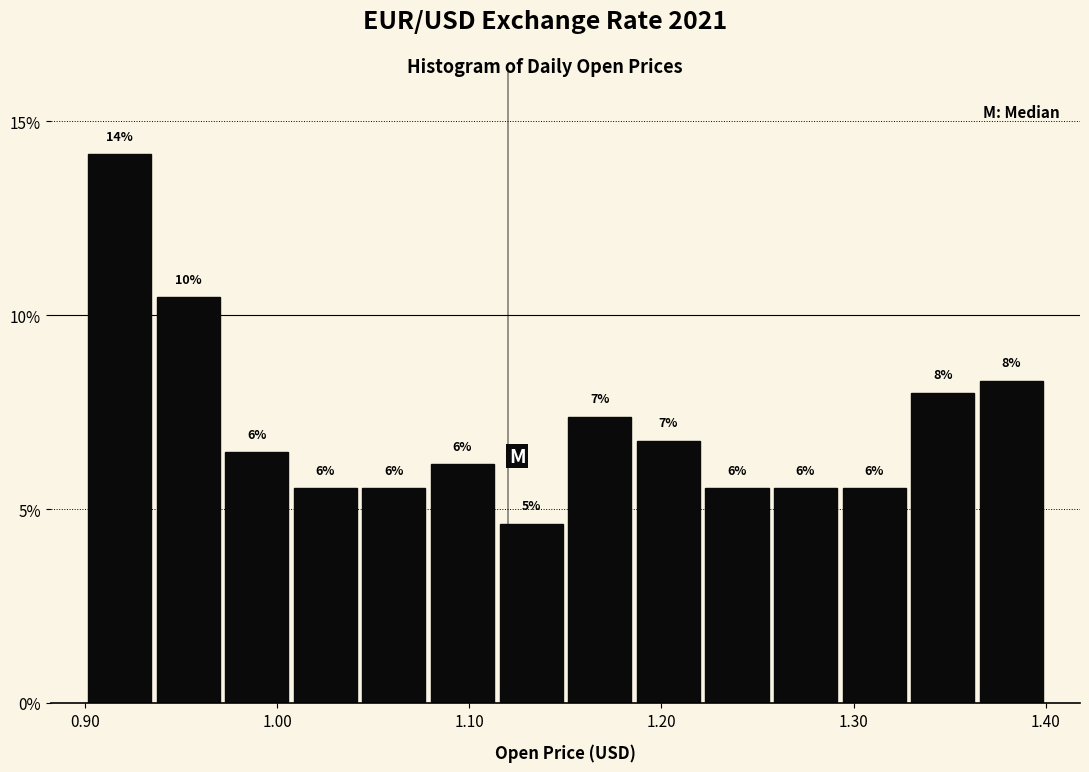

Around what value on the x-axis is the tallest bar? Give the approximate position of its centre, as read against the axis.

0.92